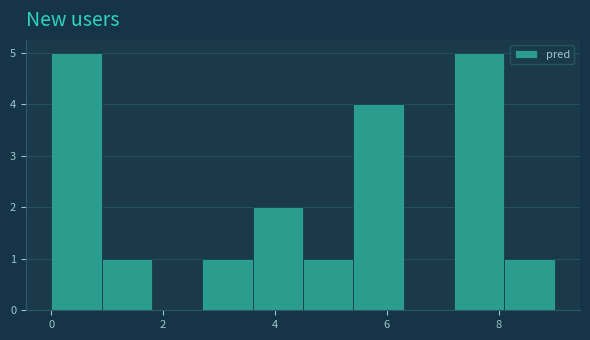

How tall is the bar that spans 0.9 to 1.8 on the x-axis? Neither the bar edges nor the heights are printed on the chart, so give them approximately, as read against the axes.

1